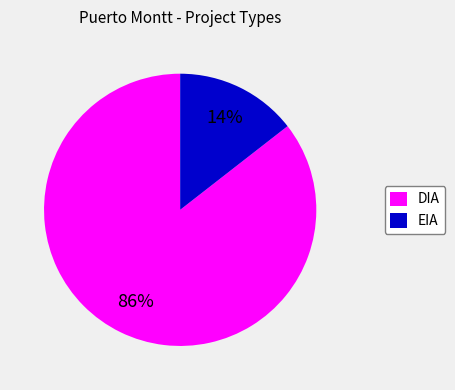

Count the number of slices in the pie.

2